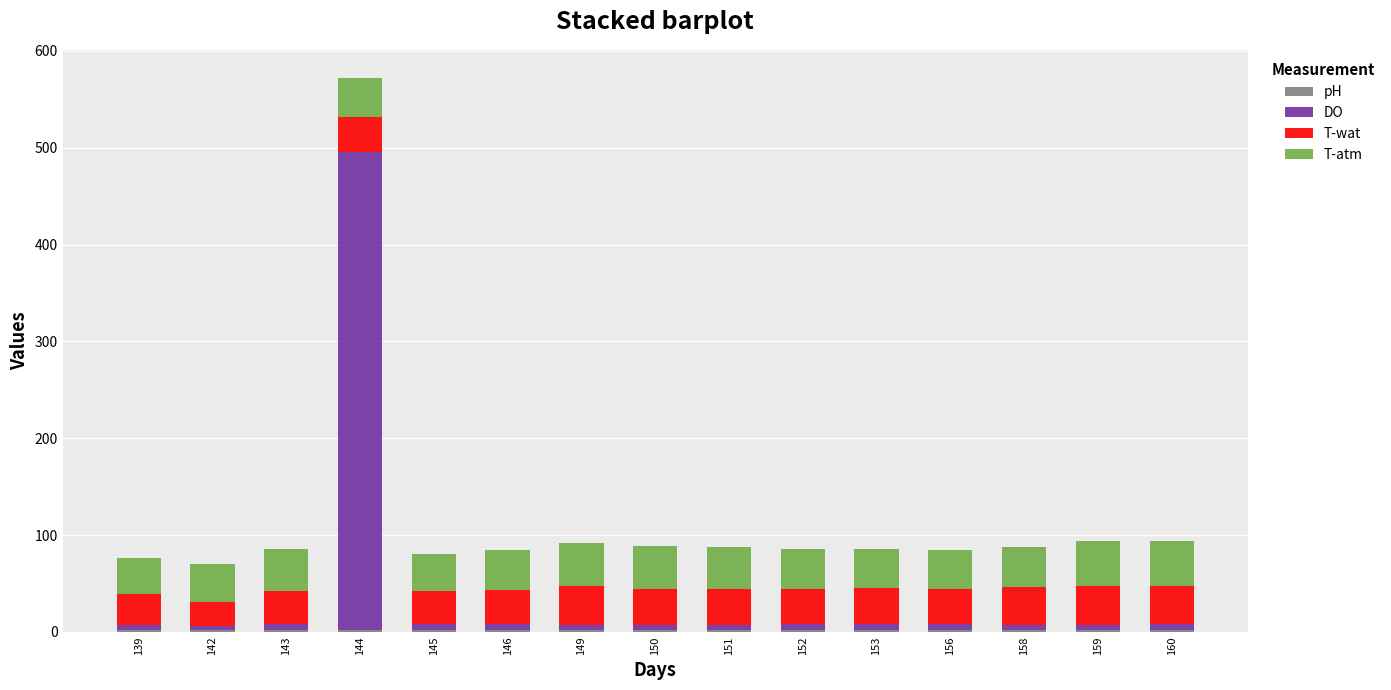

At which category is the sum across all series the highest?

144